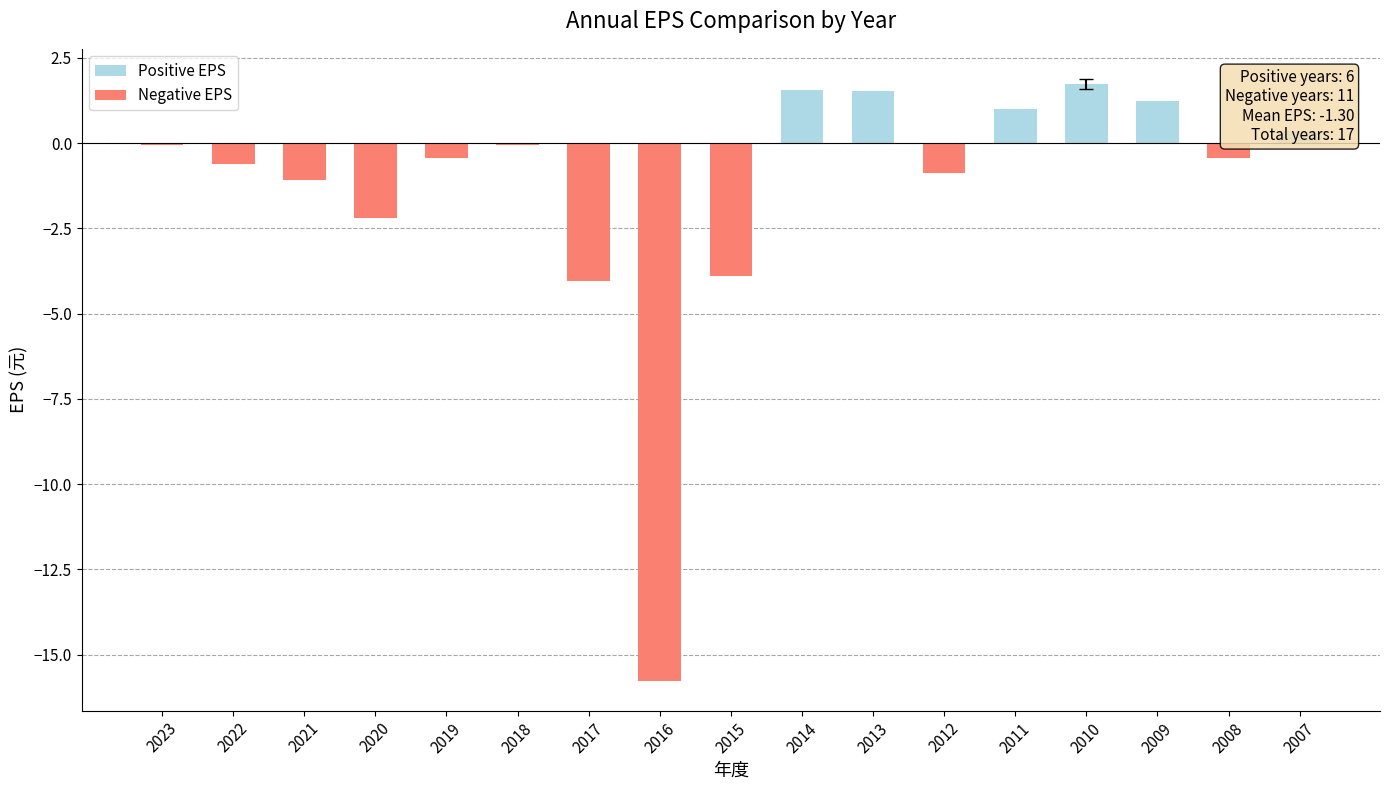

Which label corresponds to the largest value in the chart?

2010